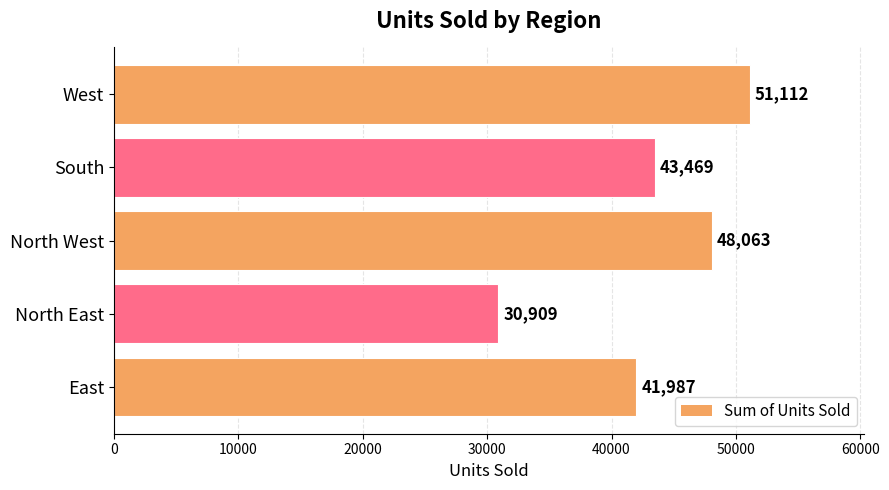

Rank the categories by value from lowest to highest.

North East, East, South, North West, West